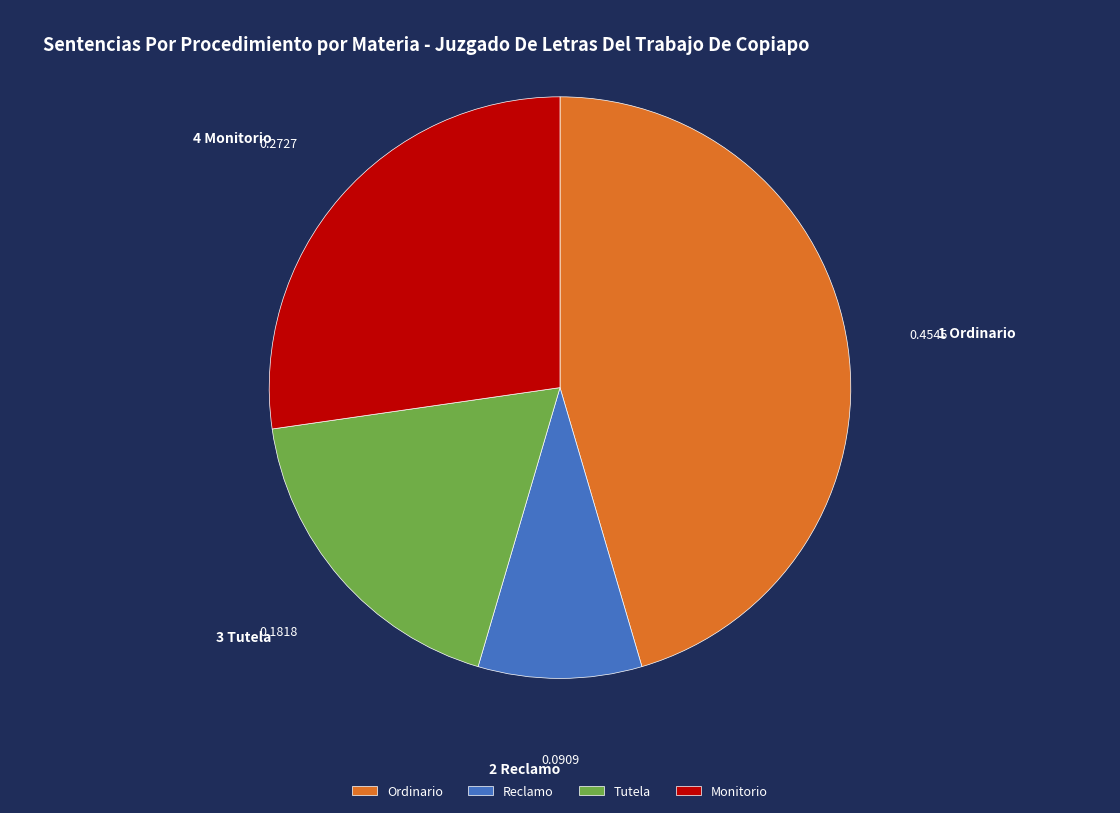

Which category has the biggest portion of the pie?

Ordinario